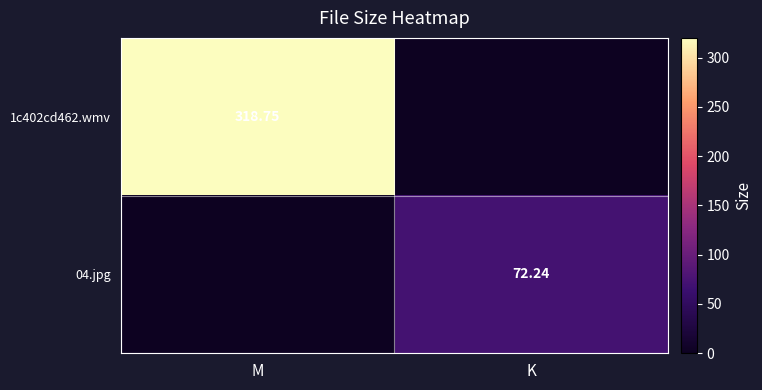

Is it true that 04.jpg equals 0.0 at M?

True